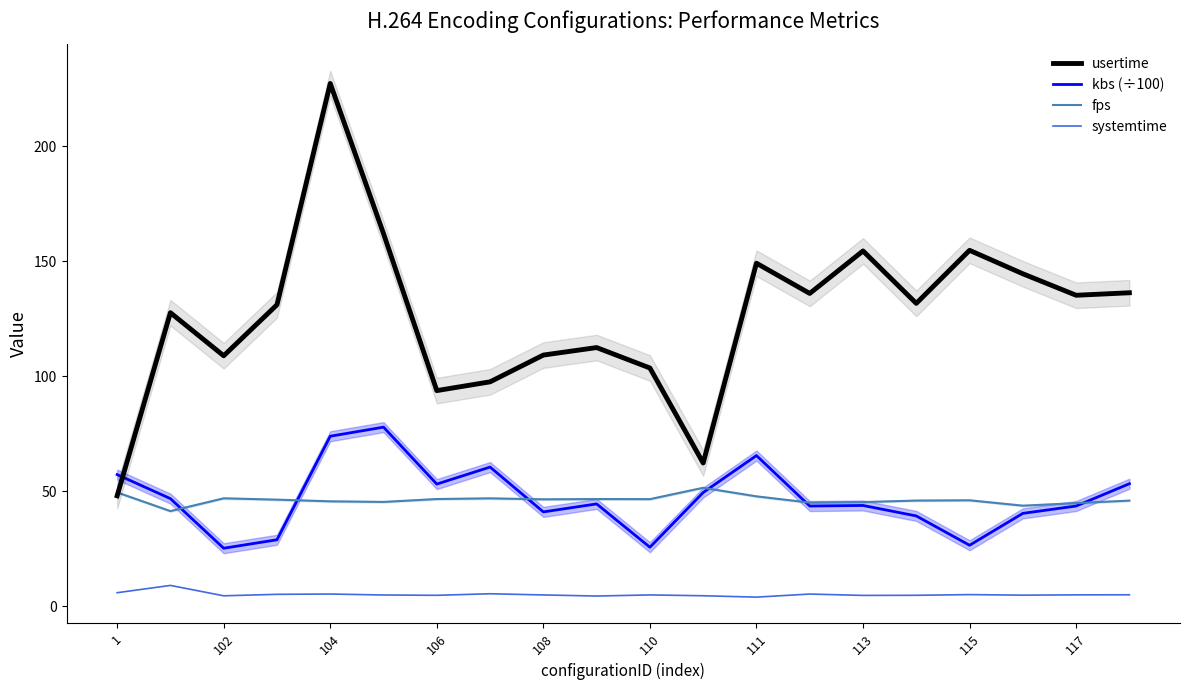

What is the maximum value for fps?

51.5